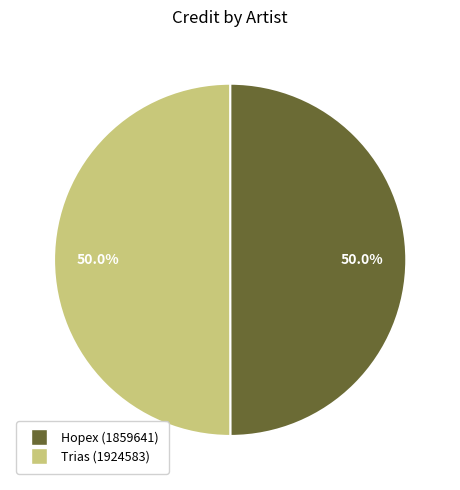

Is the sum of Trias (1924583) and Hopex (1859641) greater than half?

Yes